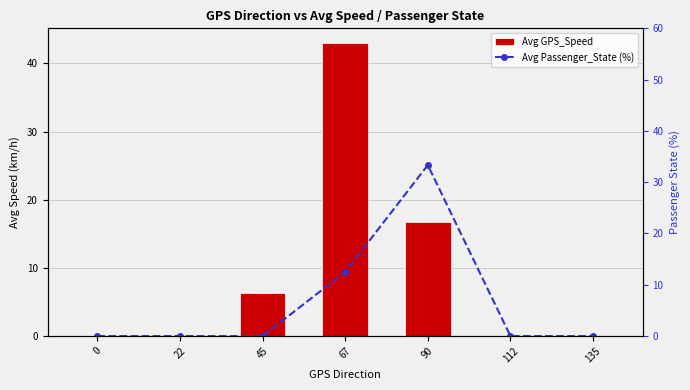

True or false: Avg Passenger_State (%) has a value of 0.0 at 0.

True